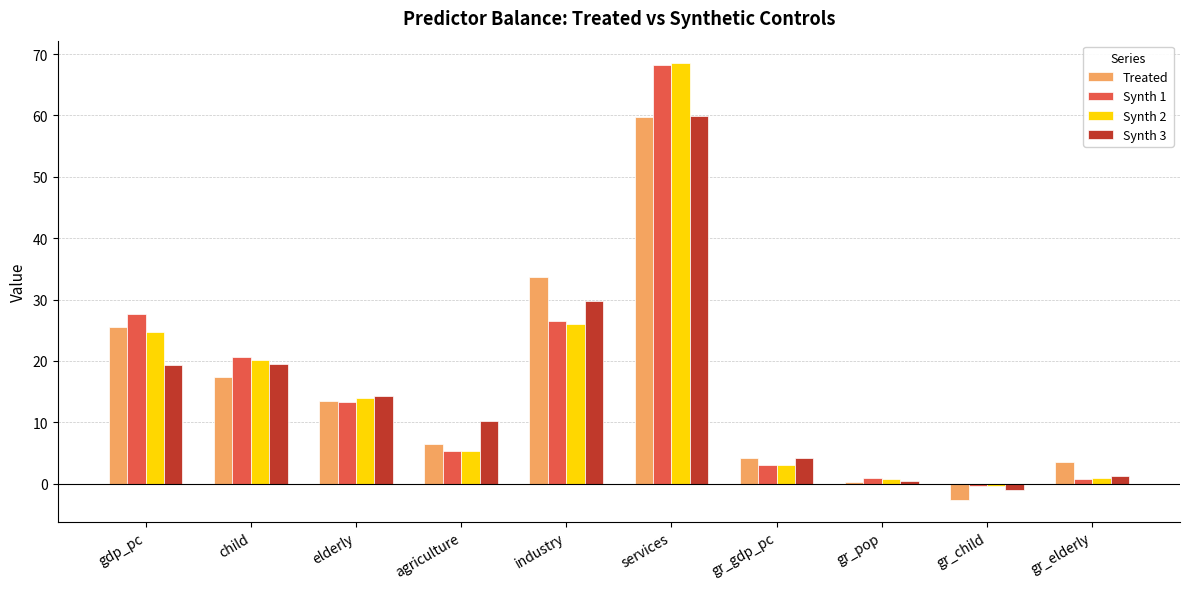

At which category is the sum across all series the highest?

services